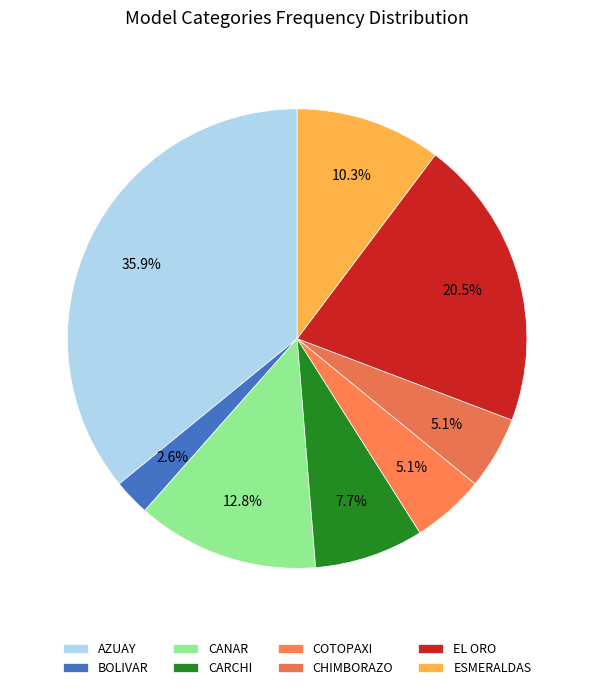

Does CHIMBORAZO represent more than half of the total?

No